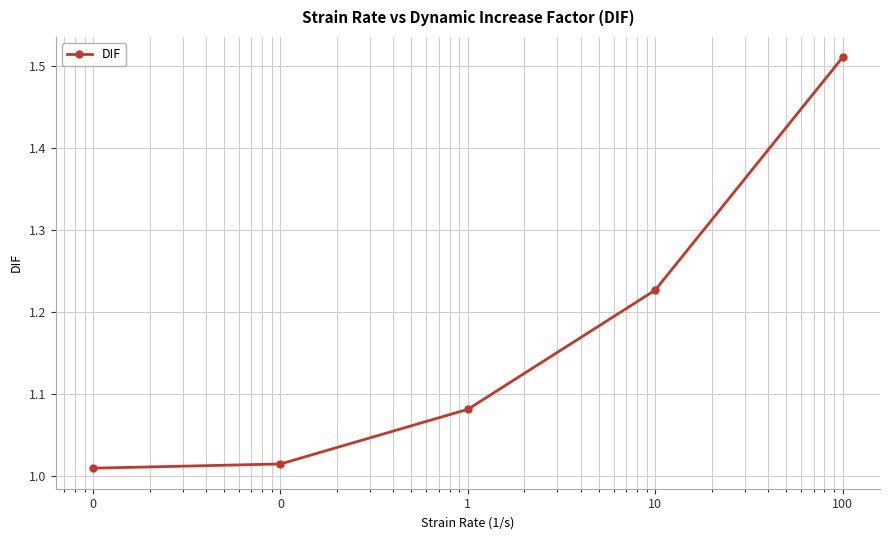

True or false: there are more than 2 points higher than both neighbors.

False